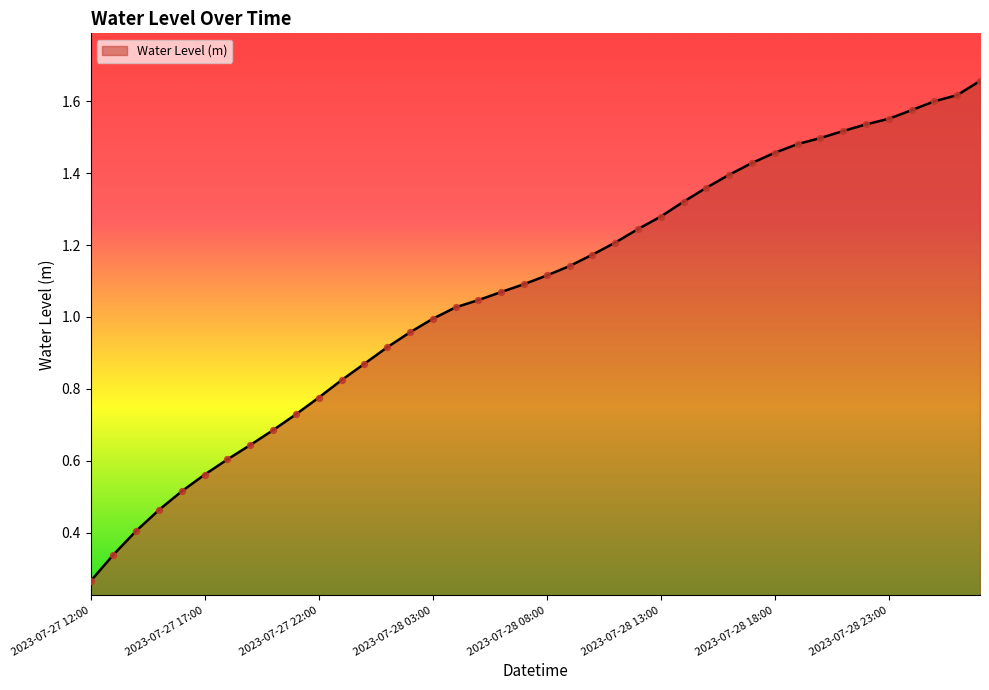

Does the chart have visible grid lines?

No